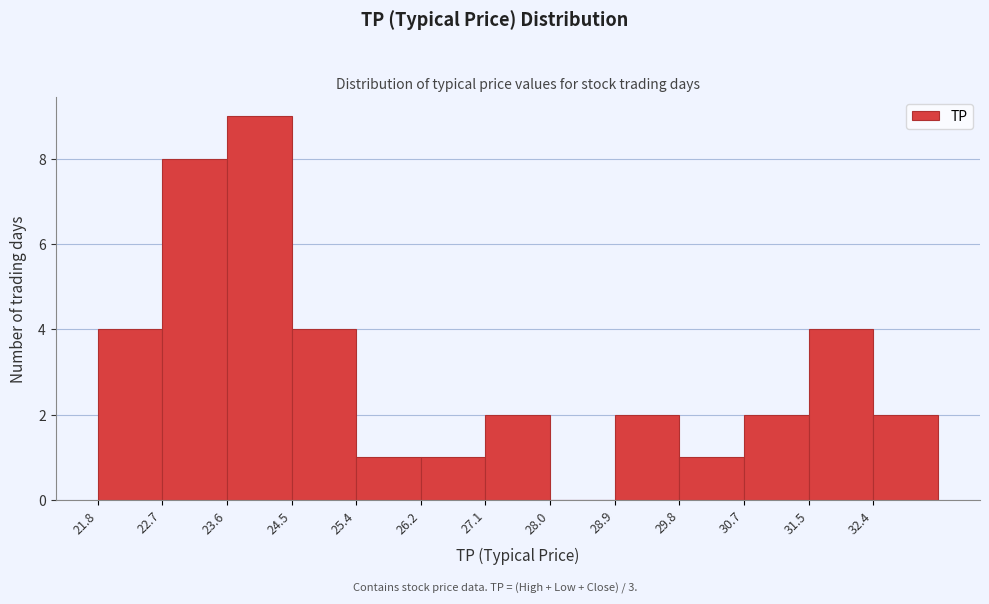

Reading left to right, list every bar in this chart as the range it spans on the x-axis followed by its height. Neither the bar edges nor the heights are printed on the chart, so give them approximately, as read against the axes.

21.8 to 22.7: 4
22.7 to 23.6: 8
23.6 to 24.5: 9
24.5 to 25.4: 4
25.4 to 26.2: 1
26.2 to 27.1: 1
27.1 to 28.0: 2
28.0 to 28.9: 0
28.9 to 29.8: 2
29.8 to 30.7: 1
30.7 to 31.5: 2
31.5 to 32.4: 4
32.4 to 33.3: 2